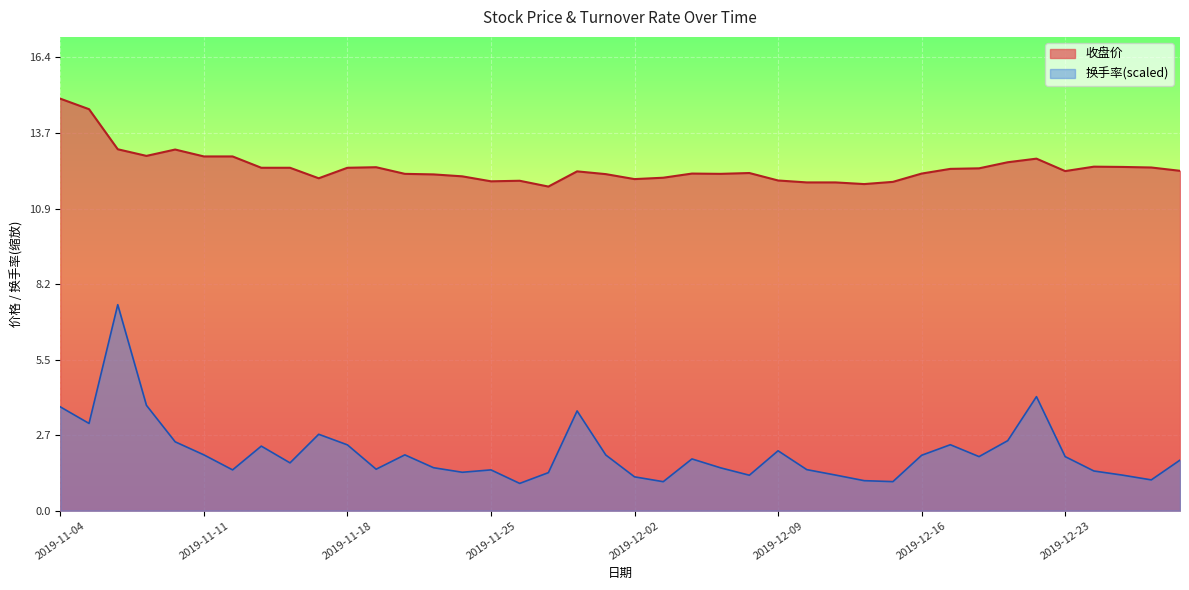

True or false: 收盘价 has a value of 12.4 at 2019-12-24.

True